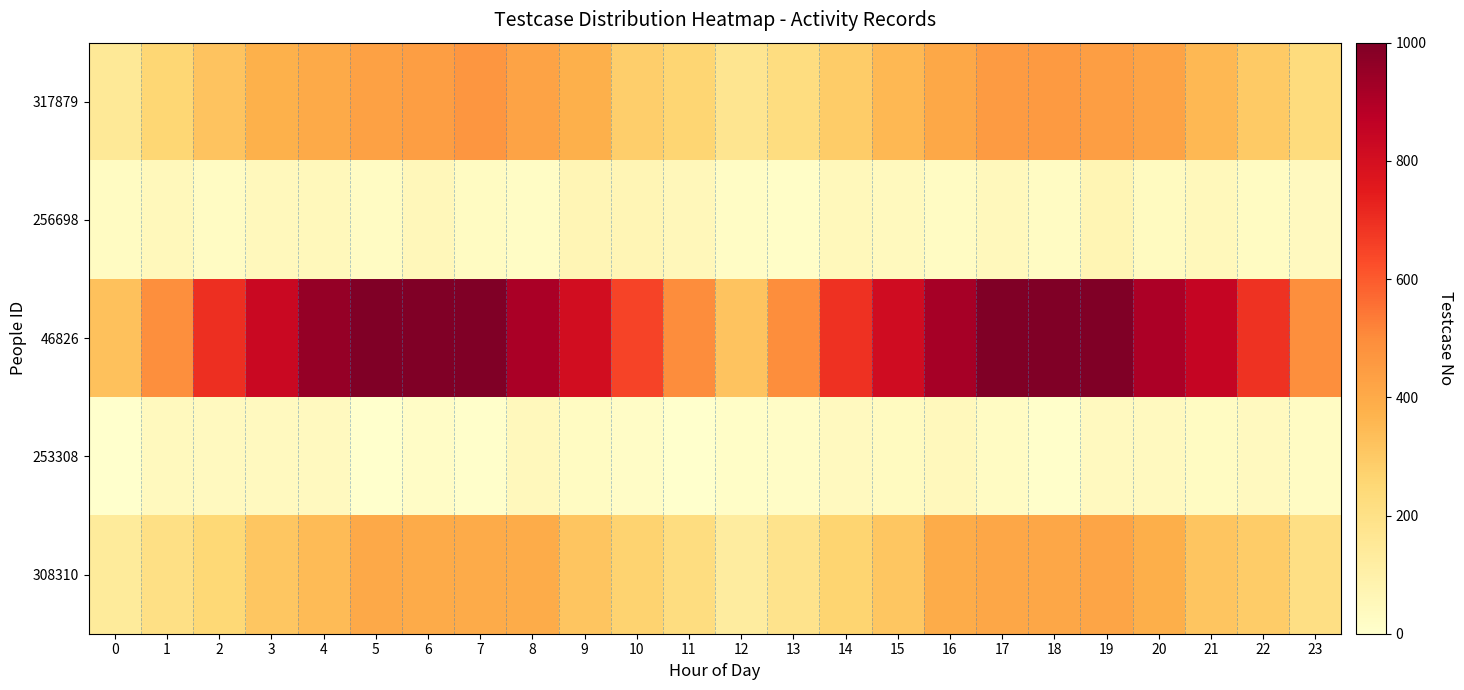

At which category is the sum across all series the highest?

19